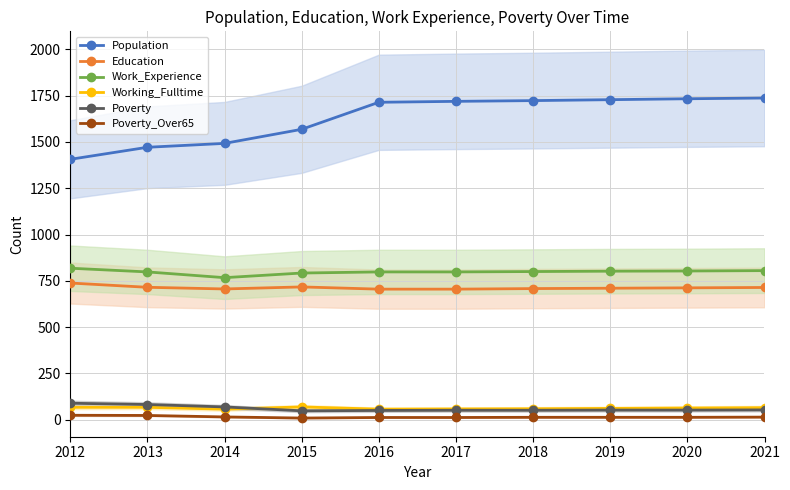

What is the difference between the highest and lowest values at 2014?

1477